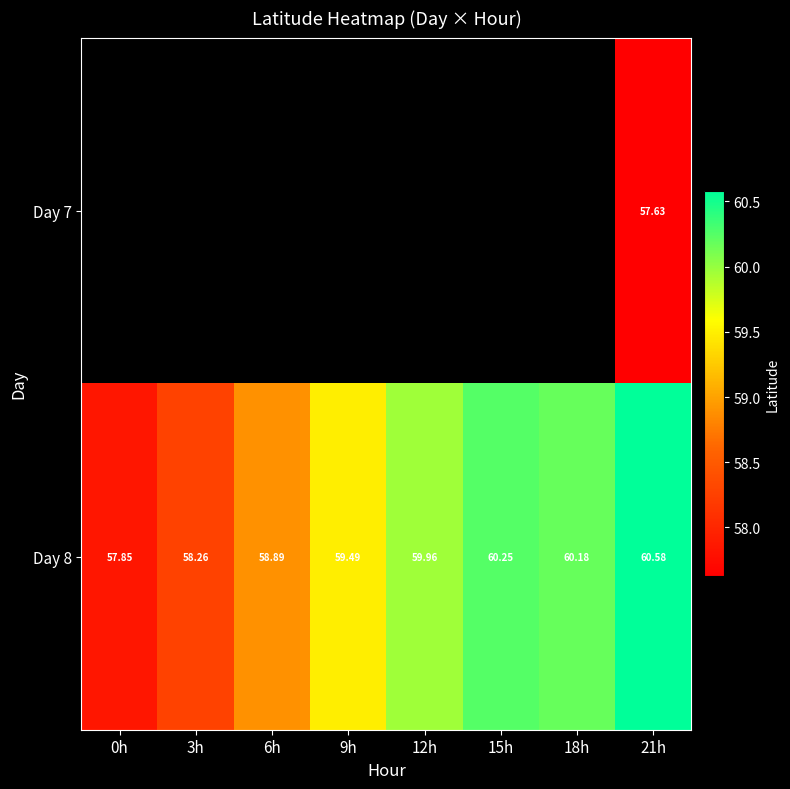

Which label corresponds to the largest value in the chart?

21h